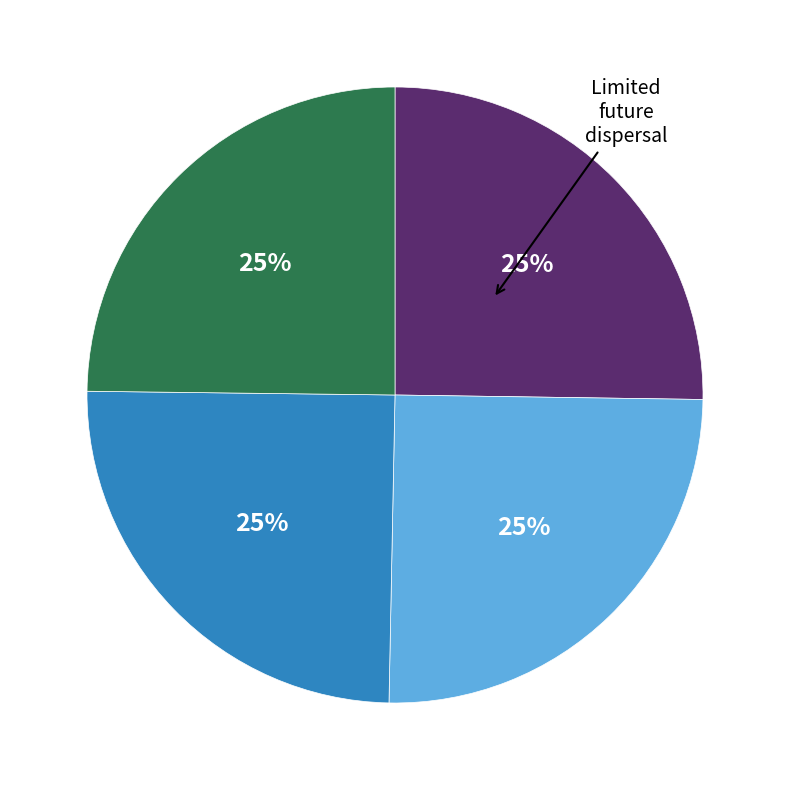

Count the number of slices in the pie.

4